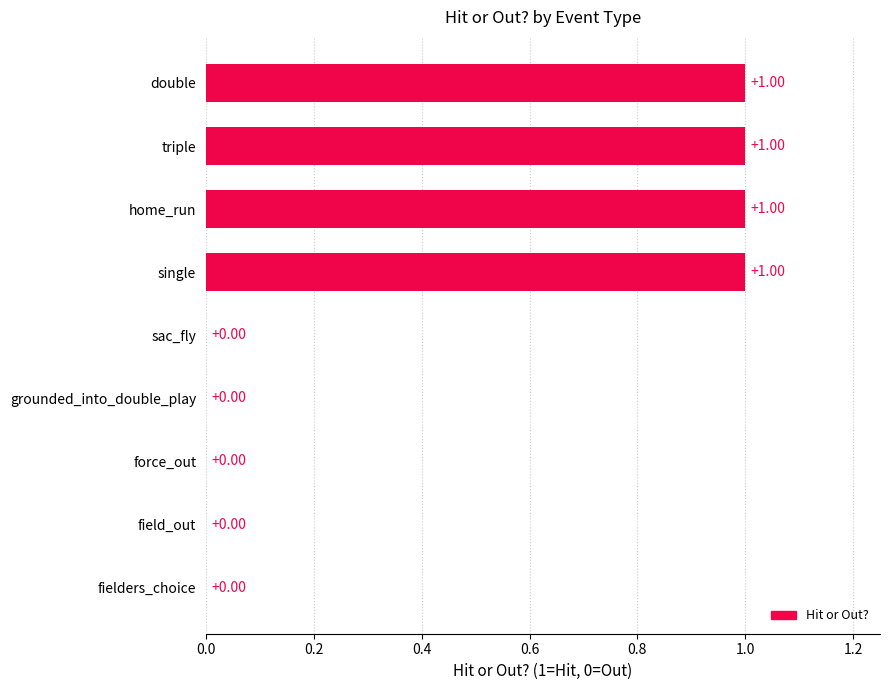

What is the sum of all values?

4